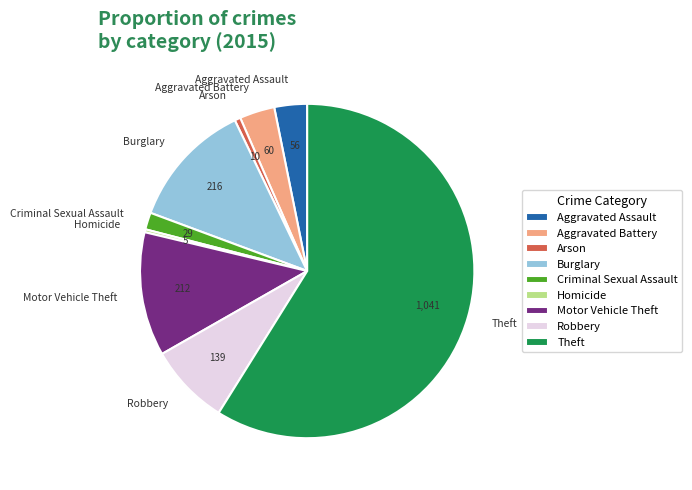

Approximately how many times larger is the value at Arson compared to Aggravated Battery?

0.2